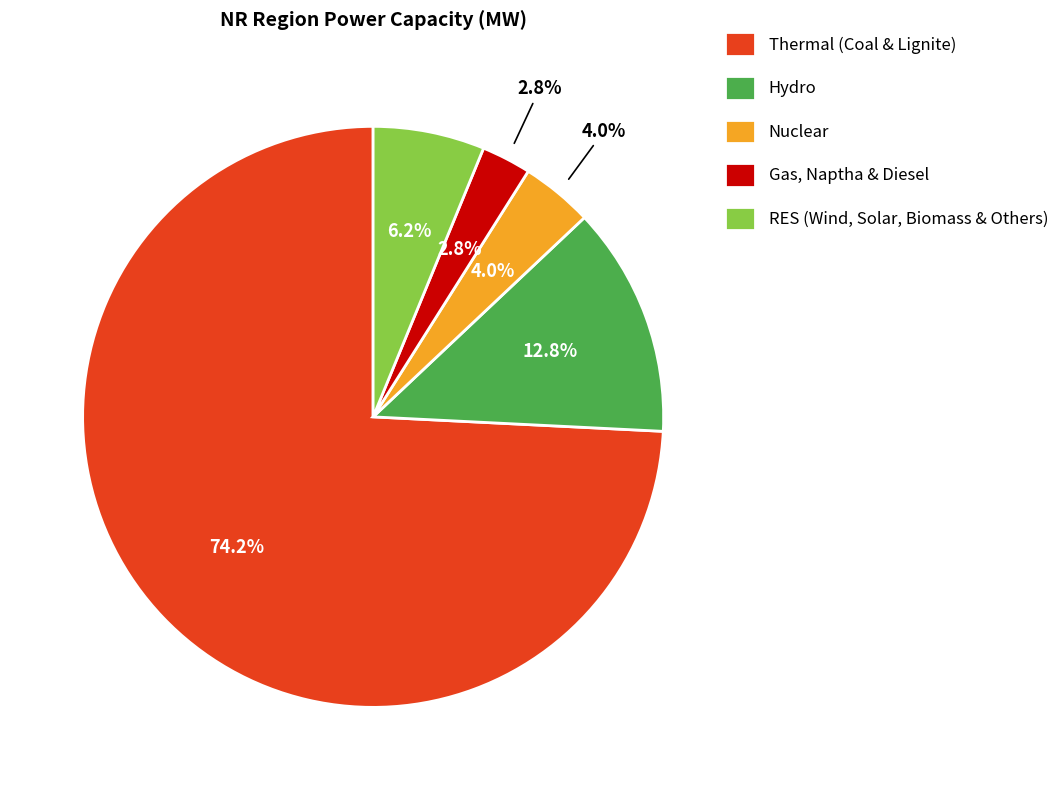

What is the ratio of the value at Thermal (Coal & Lignite) to the value at RES (Wind, Solar, Biomass & Others)?

12.0